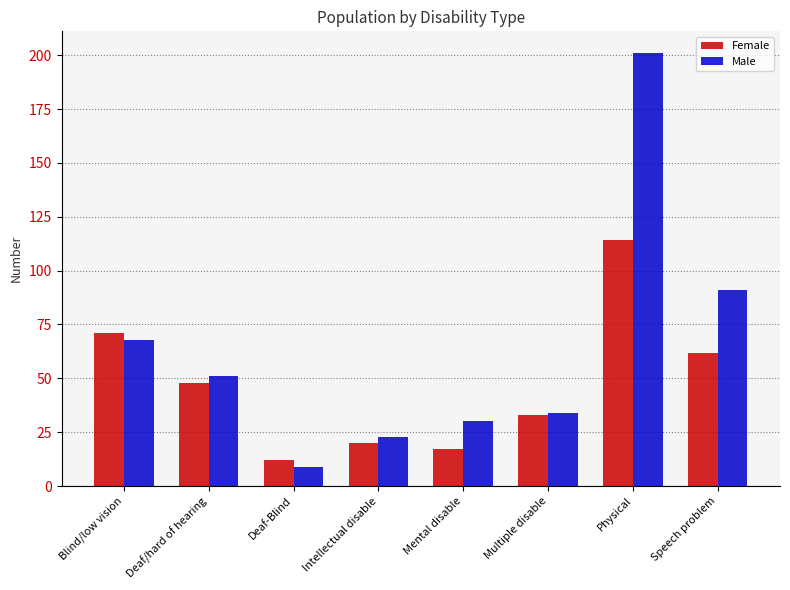

The value of Male at Mental disable is 14. True or false?

False